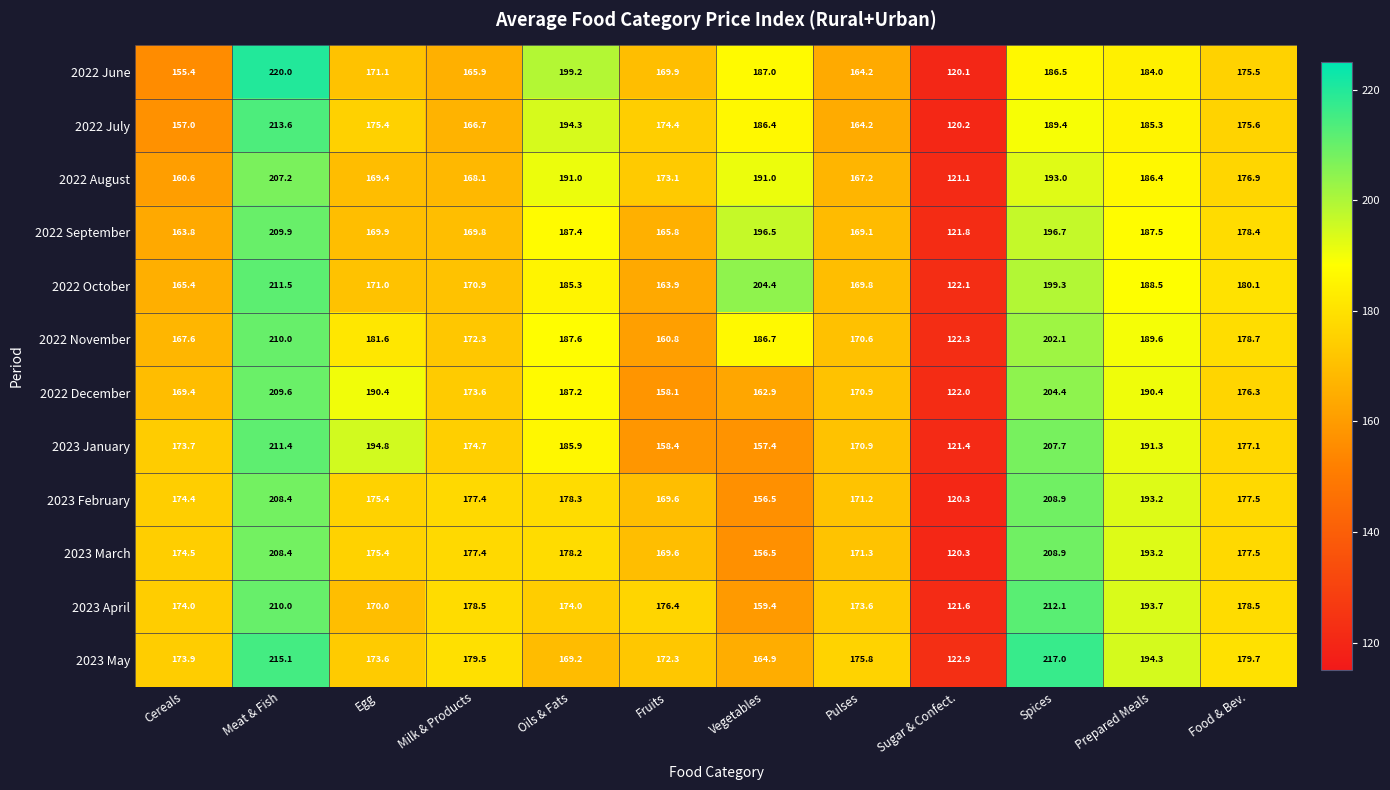

Where does the 2022 December series first go above 176?

Meat & Fish